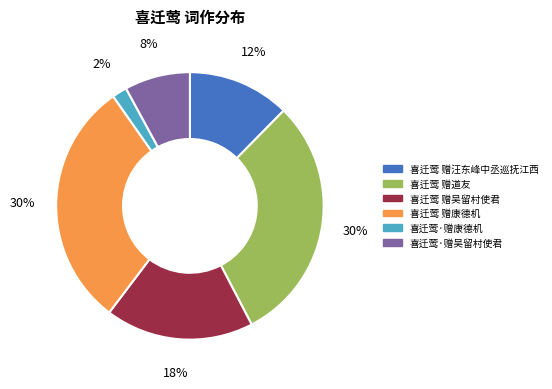

Does 喜迁莺 赠汪东峰中丞巡抚江西 represent more than half of the total?

No